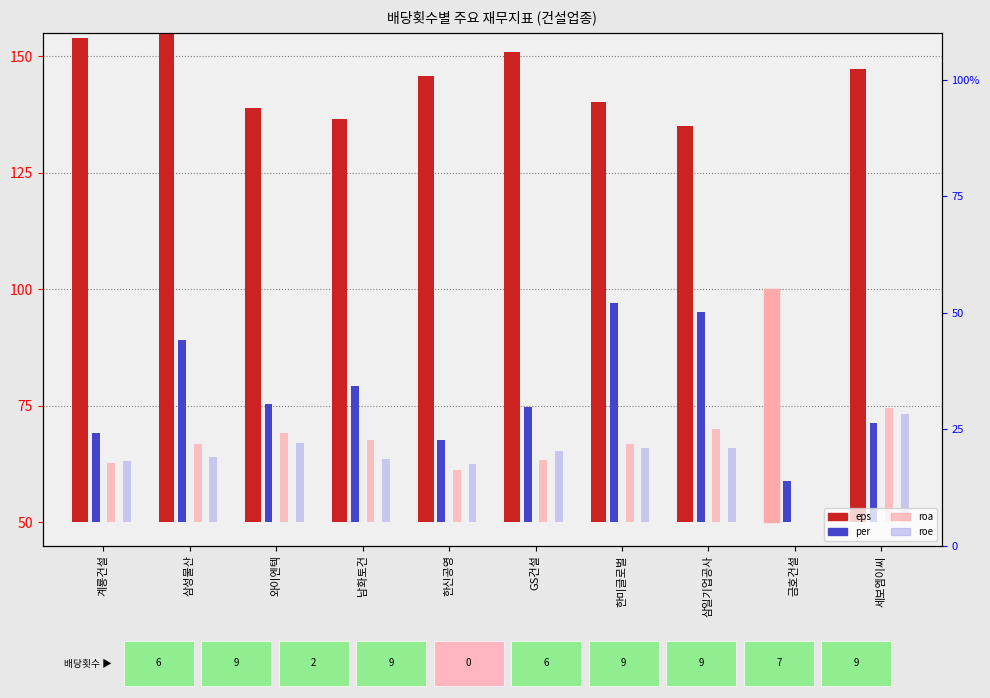

Which category has the highest value across all series?

삼성물산